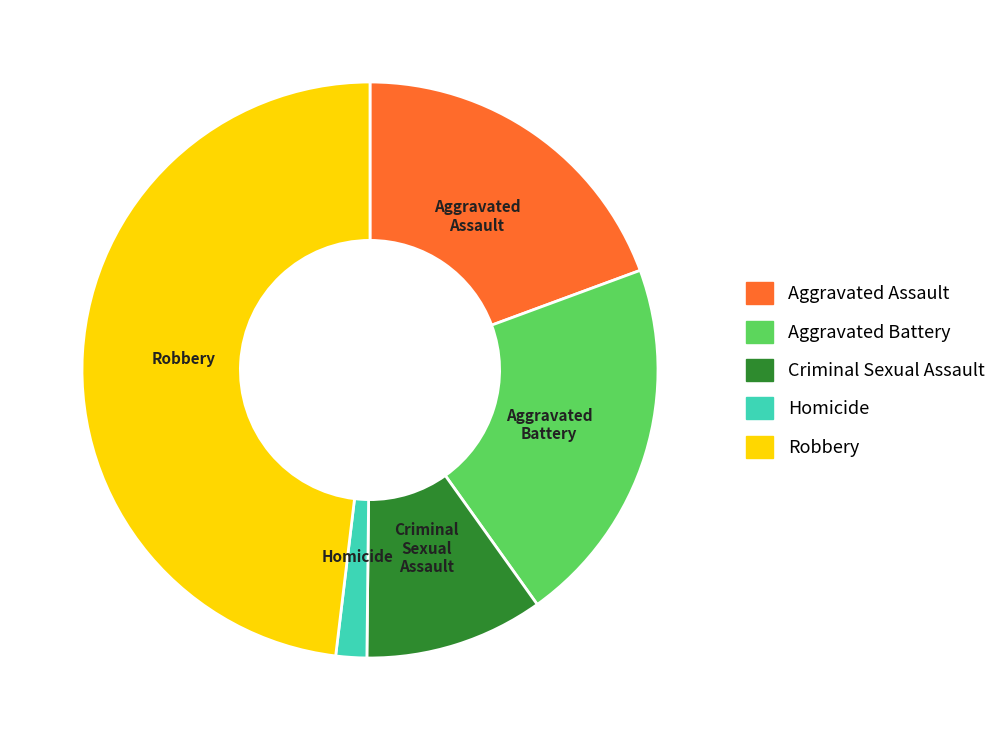

True or false: Criminal Sexual Assault accounts for 1% of the total.

False